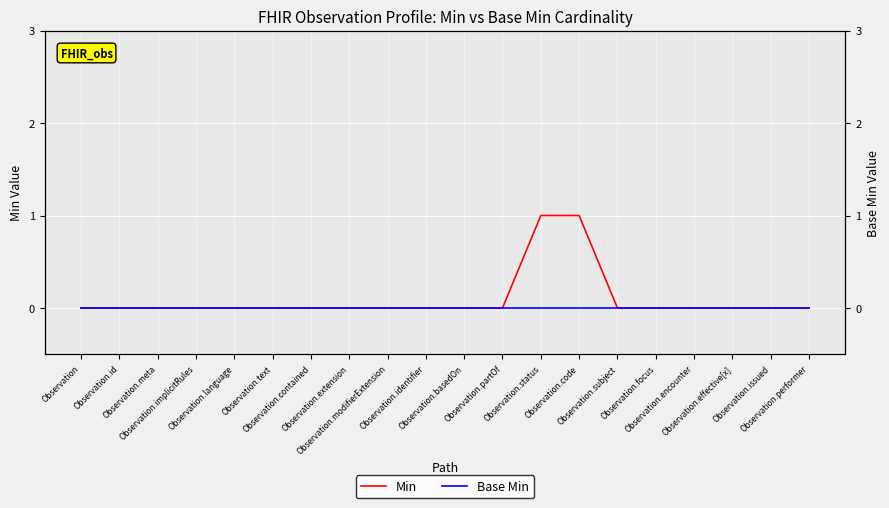

Which label corresponds to the largest value in the chart?

Observation.status